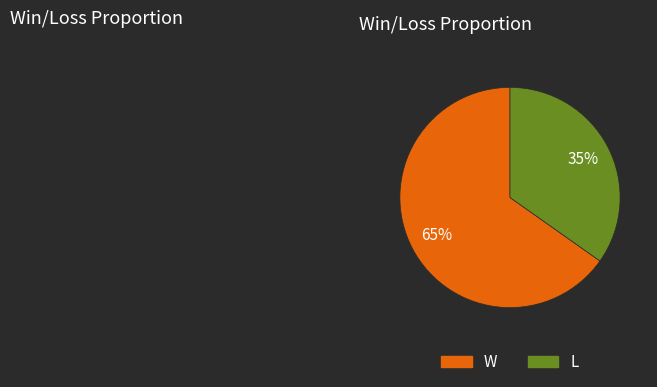

Count the number of slices in the pie.

2